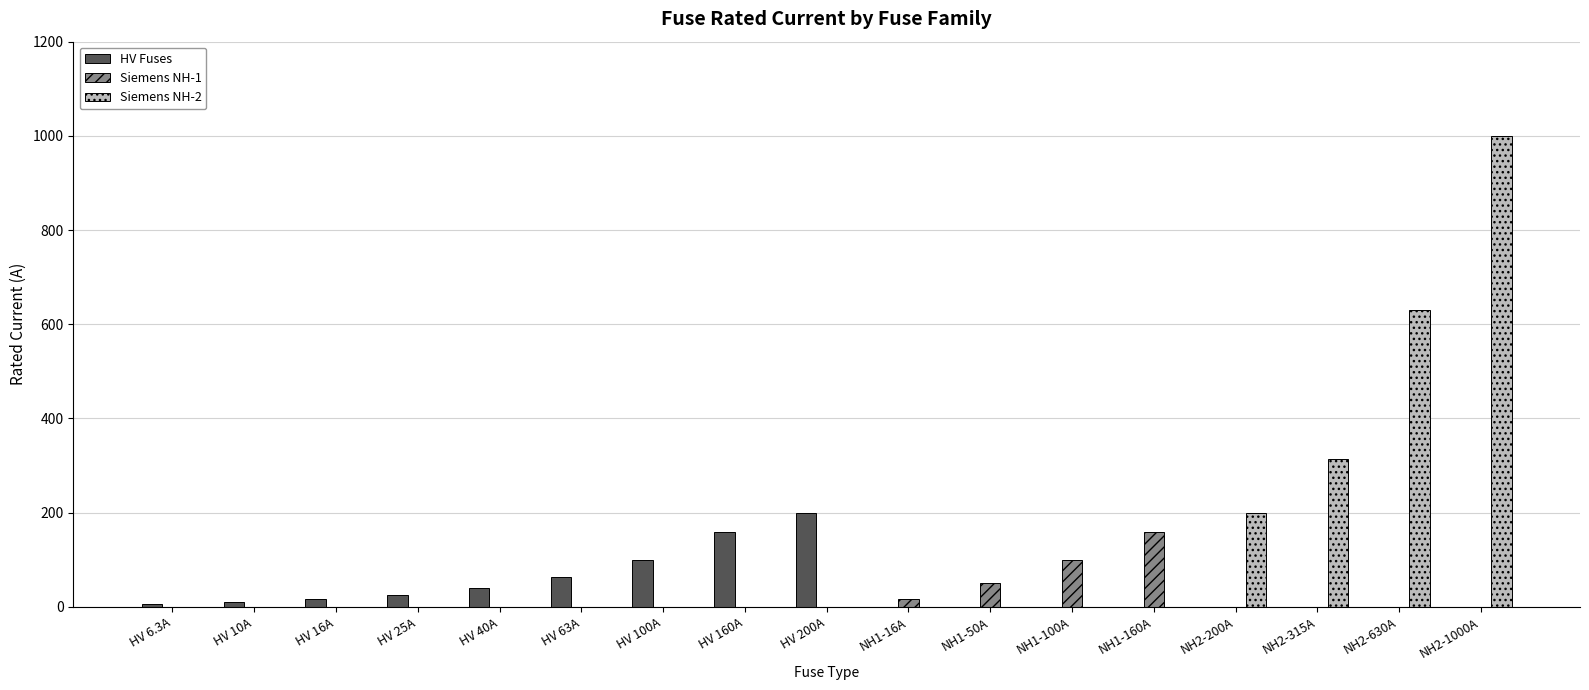

Count the number of categories in the chart.

17